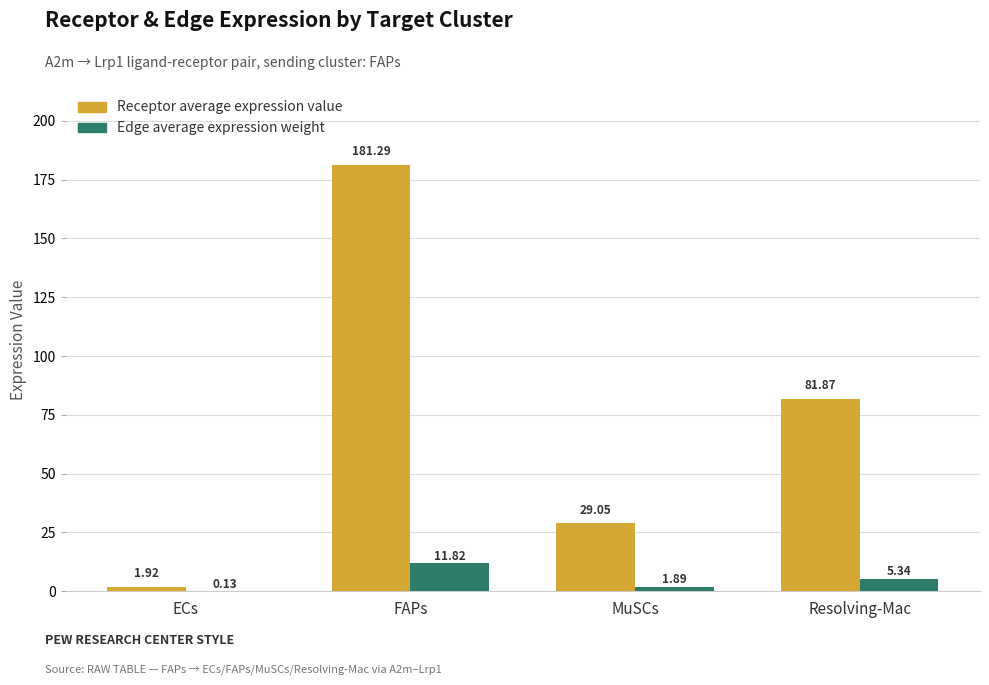

What are all the series names shown in the legend?

Receptor average expression value, Edge average expression weight